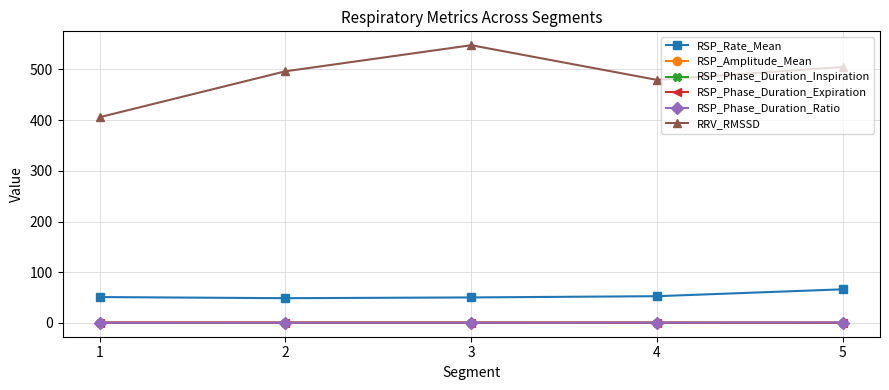

Which series has the widest spread of values?

RRV_RMSSD